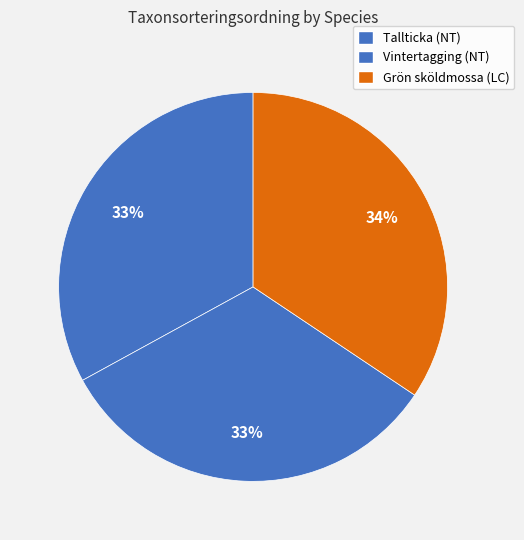

How much of the chart is everything except Grön sköldmossa (LC)?

65.6%